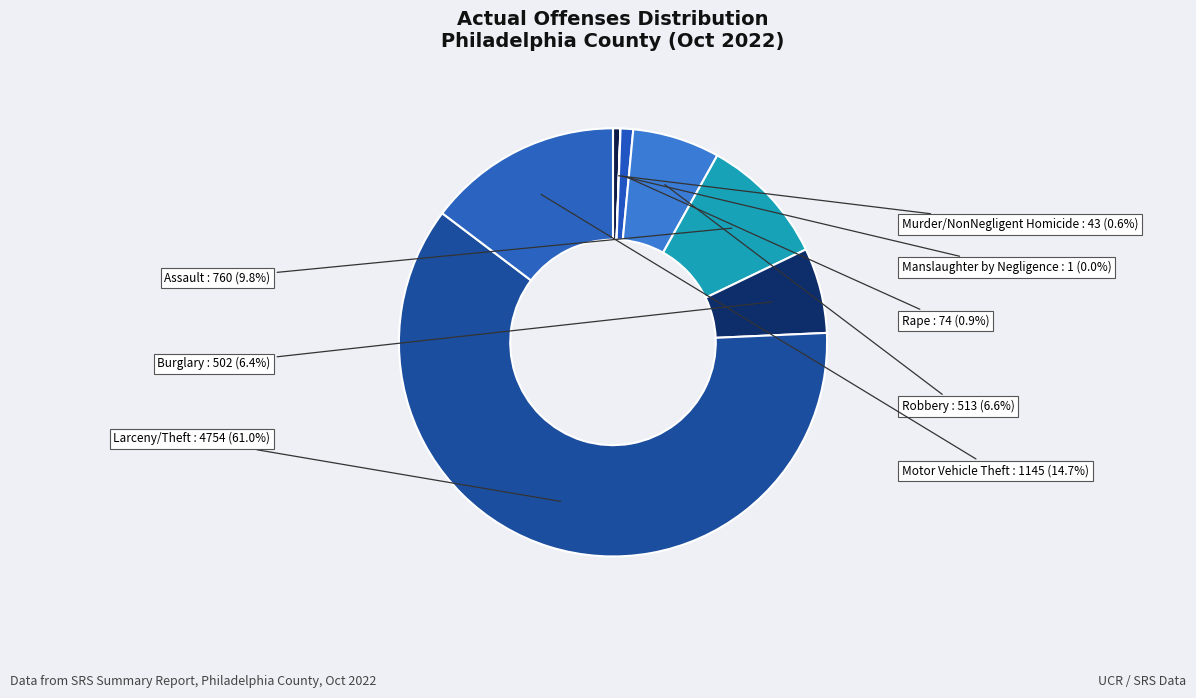

The Burglary slice represents 6% of the pie. True or false?

True